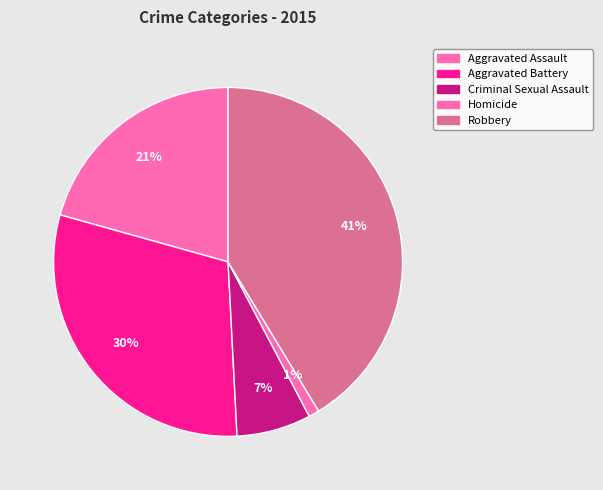

What is the smallest slice in the pie chart?

Homicide